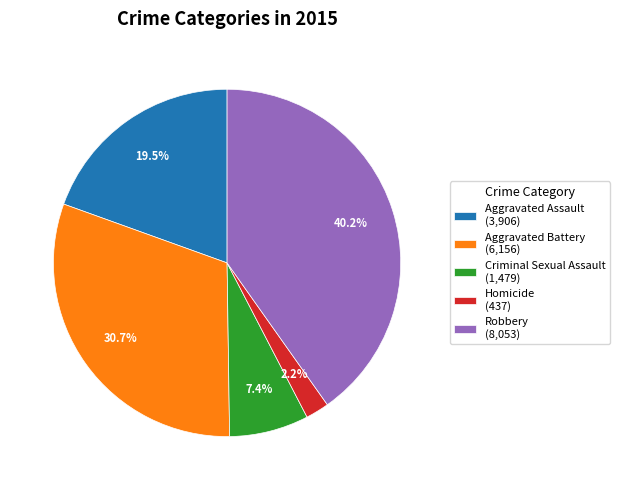

What portion of the pie excludes Criminal Sexual Assault (1,479)?

92.6%